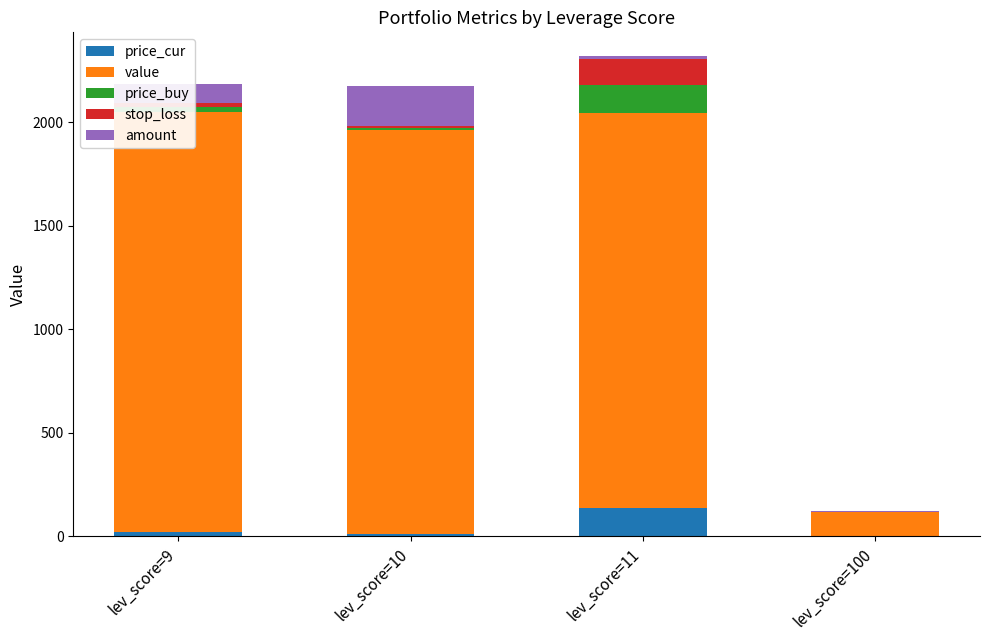

The price_cur series shows 0.5 at lev_score=100. True or false?

False